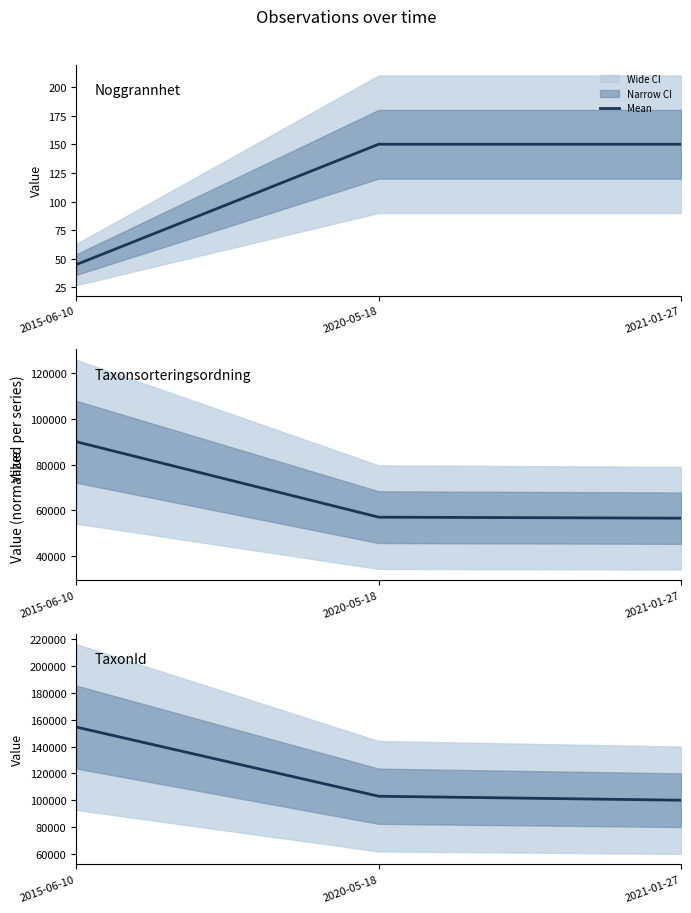

What is the sum of the Noggrannhet mean values at 2021-01-27 and 2020-05-18?

300.0